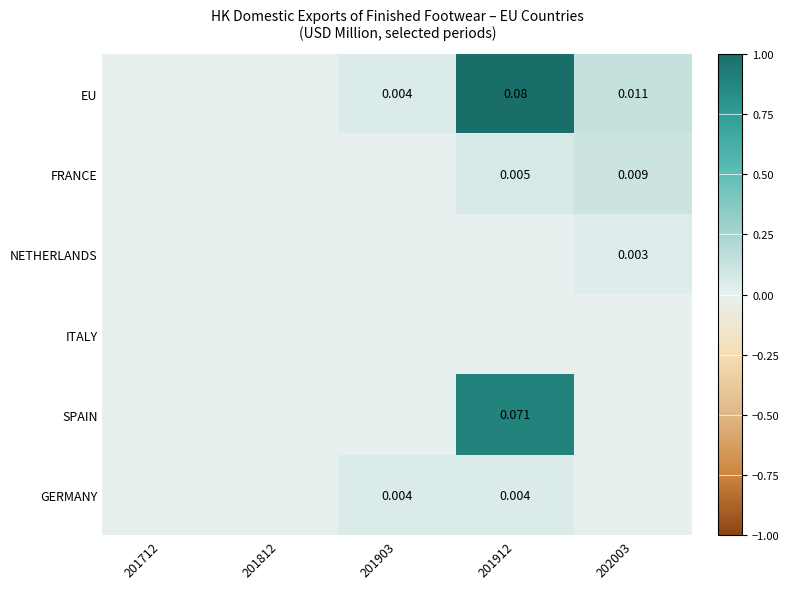

At which label does FRANCE reach its minimum?

201712